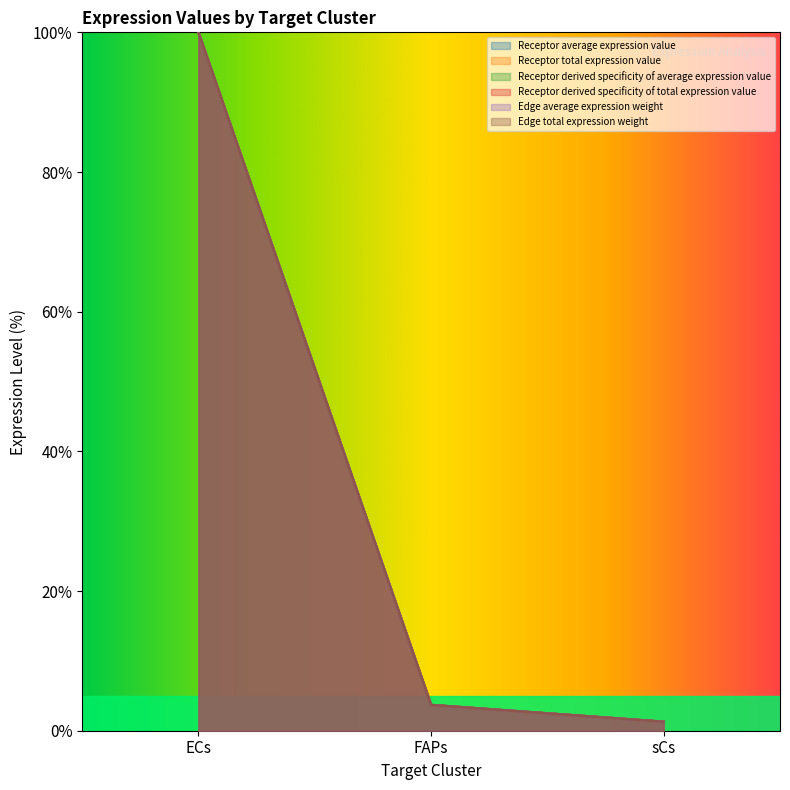

How many lines are shown in the chart?

6